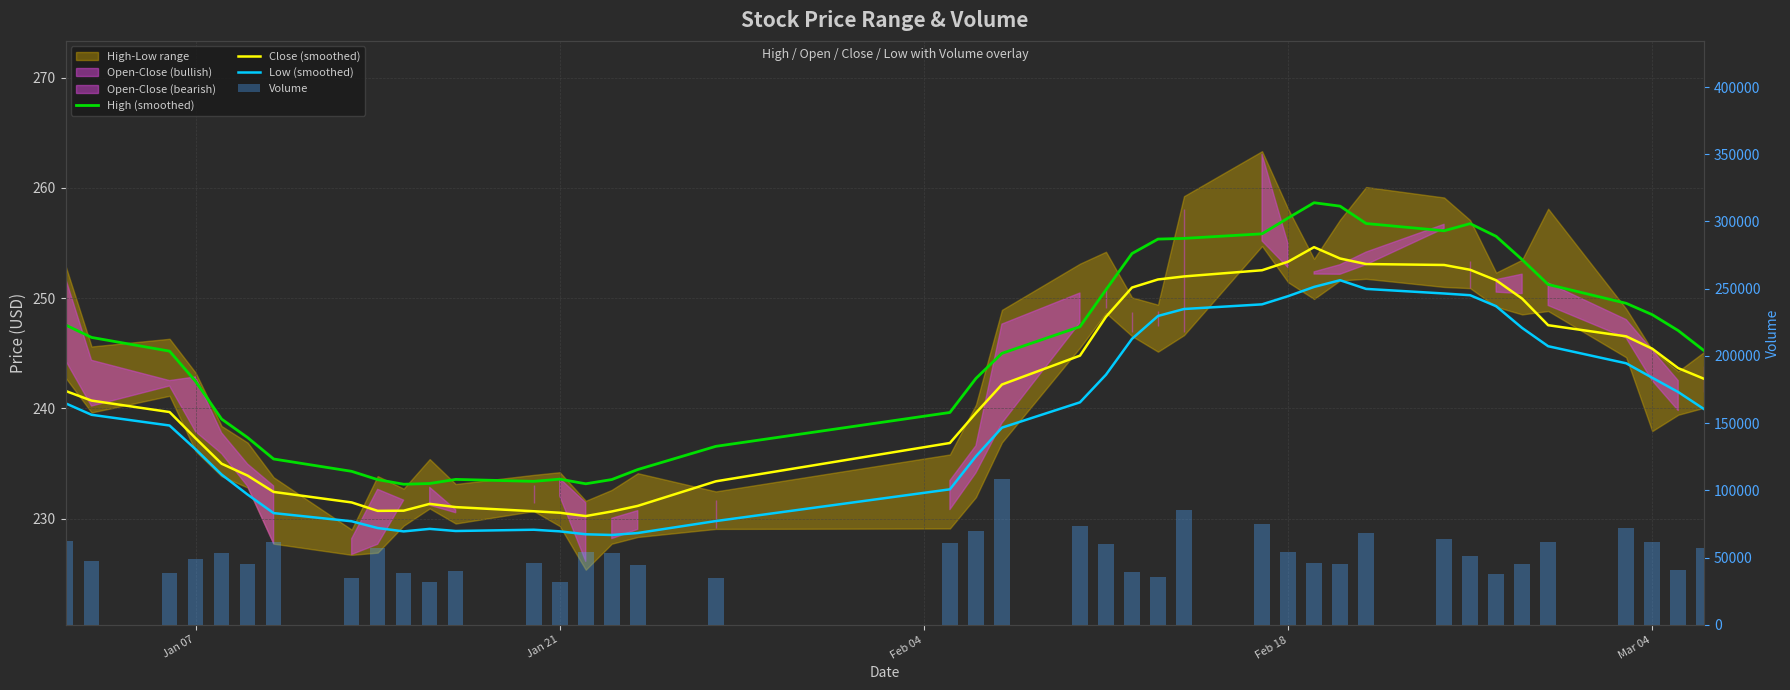

What is the highest value of the Close (smoothed) series?

254.6